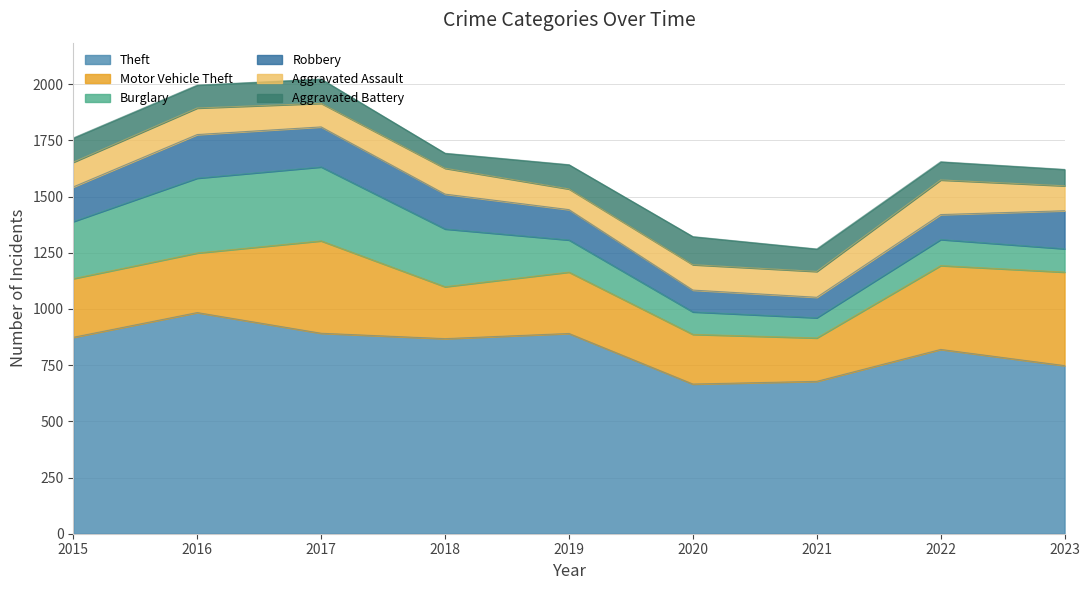

Between 2018 and 2021, which series saw the biggest shift?

Theft